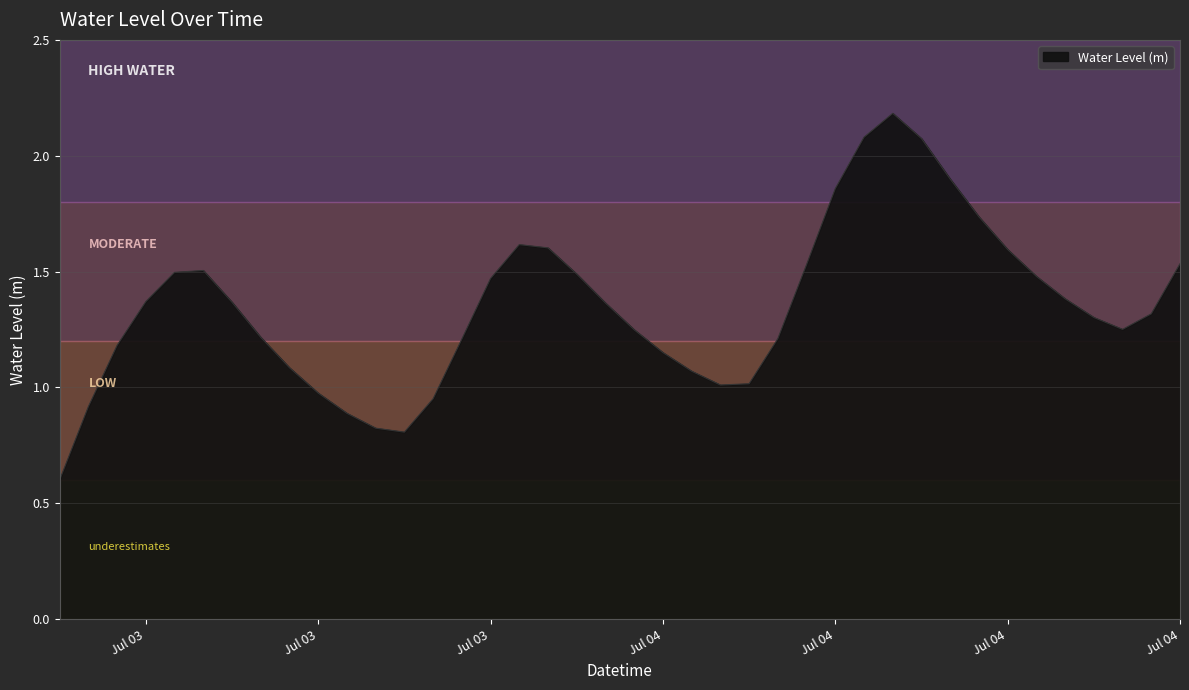

What is the difference between the maximum and minimum values?

1.6